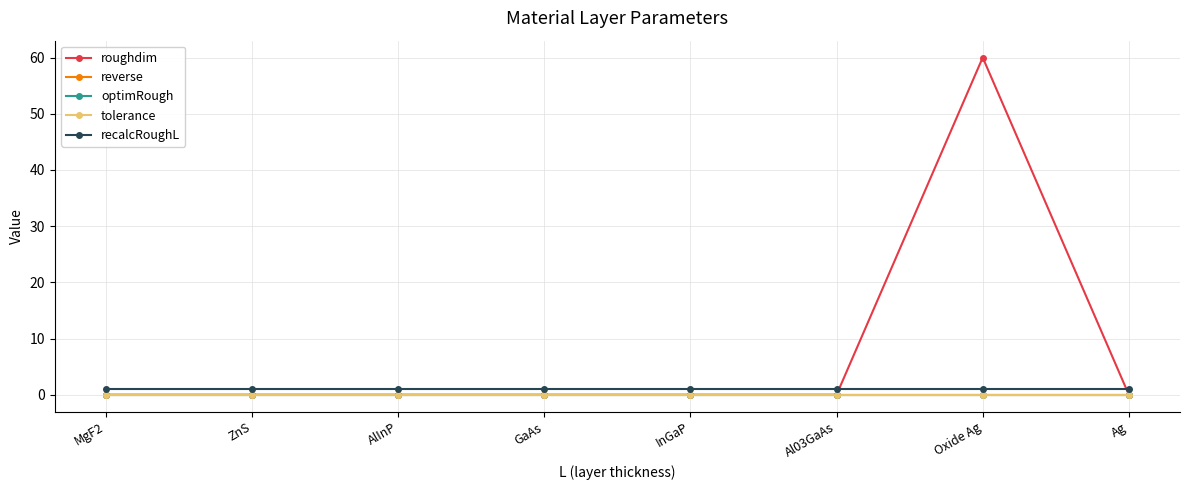

Is this an area chart (filled region under the line)?

No